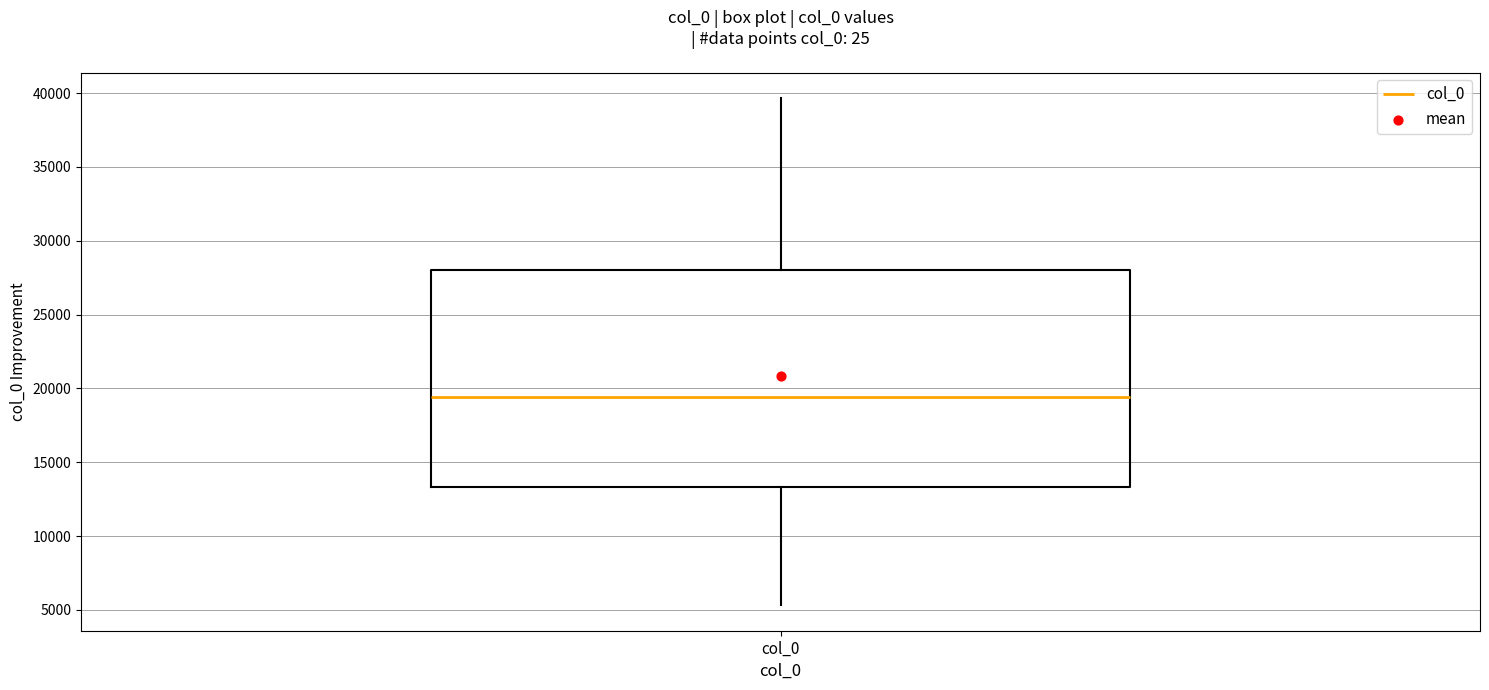

Transcribe this box plot: give where the median line is, the range the box spans, and where the two whiskers end, as read against the y-axis. The values are not printed on the chart, so give them approximately, as read against the axis.

median 19500, box 13500 to 28000, whiskers 5500 to 39500